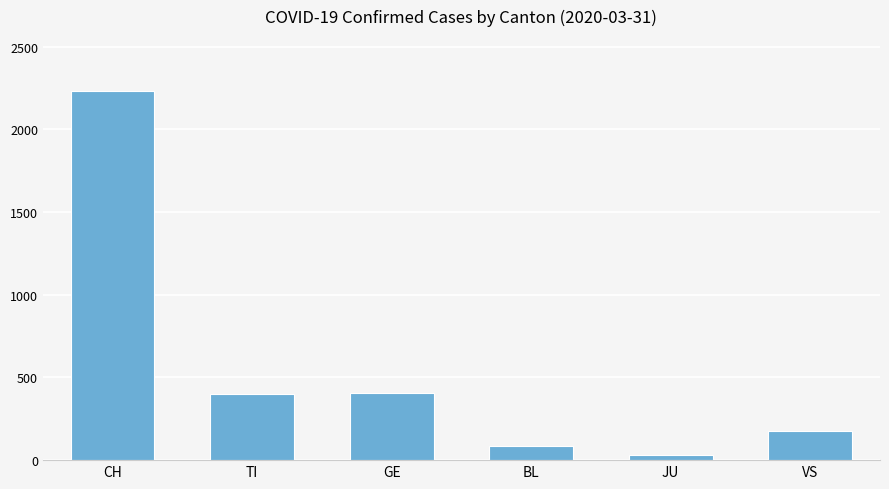

What is the sum of all values?

3329